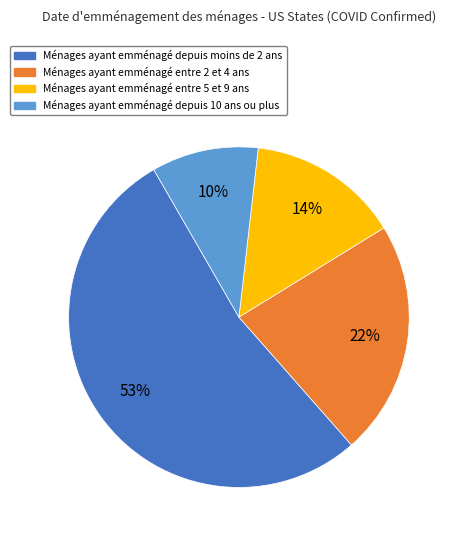

Which slice is the smallest?

Ménages ayant emménagé depuis 10 ans ou plus